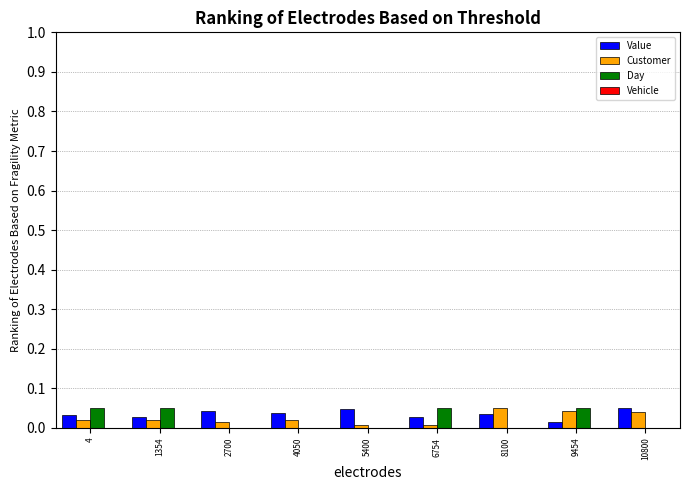

Are the bars horizontal?

No